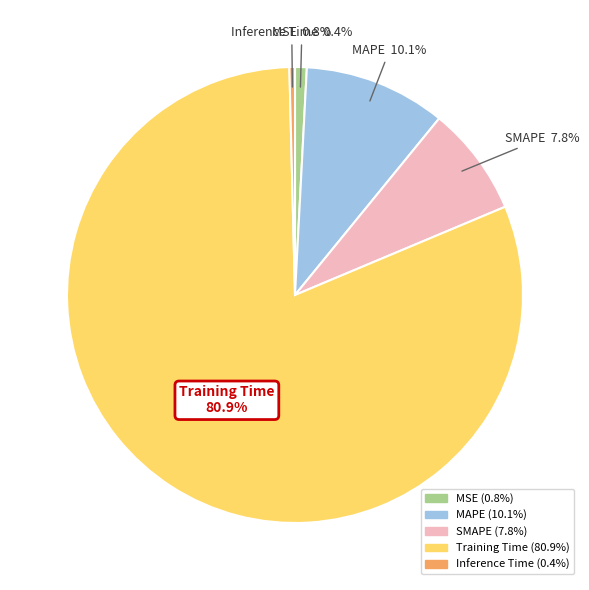

Between MAPE and Inference Time, which is larger?

MAPE